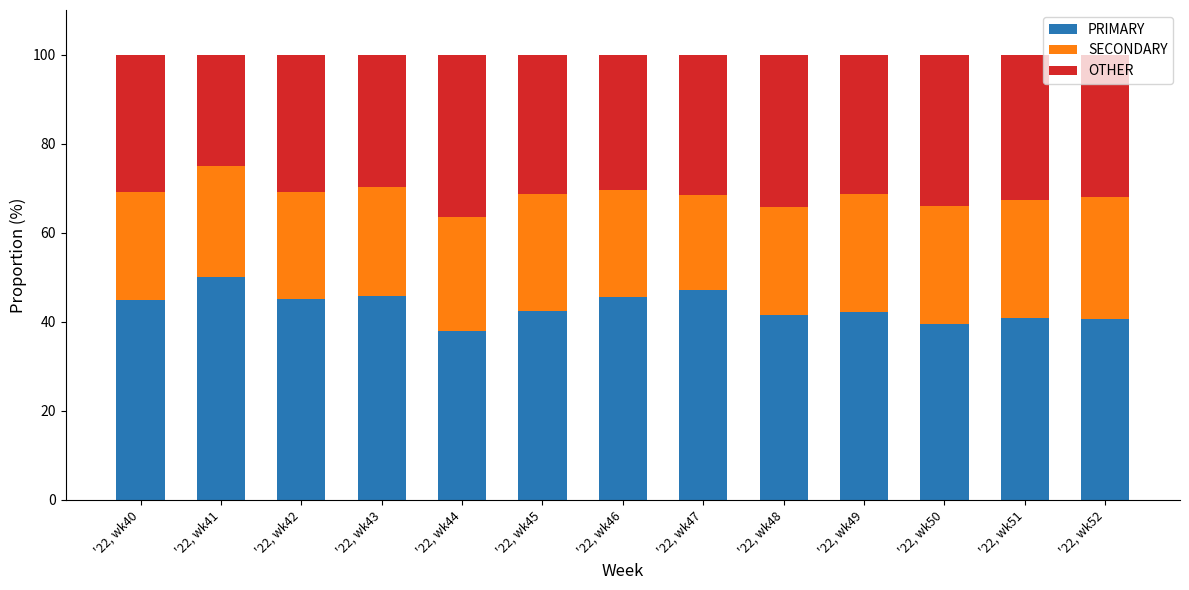

The value of PRIMARY at '22, wk41 is 50.0. True or false?

True